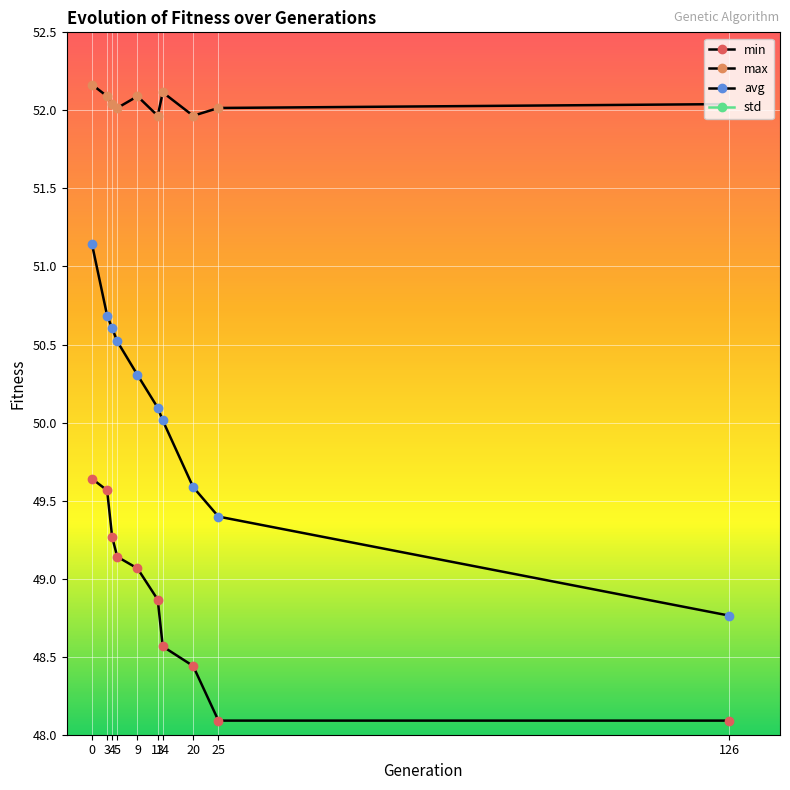

Which series has the largest range (max minus min)?

avg